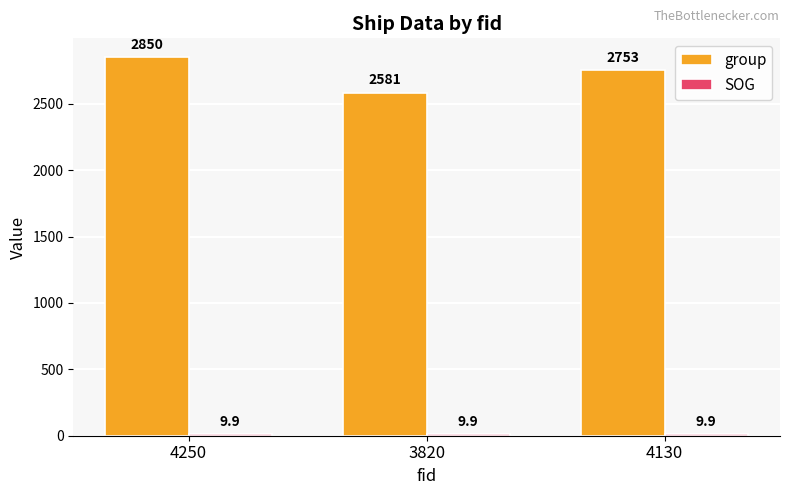

What is the sum of the group values at 4130 and 4250?

5603.0